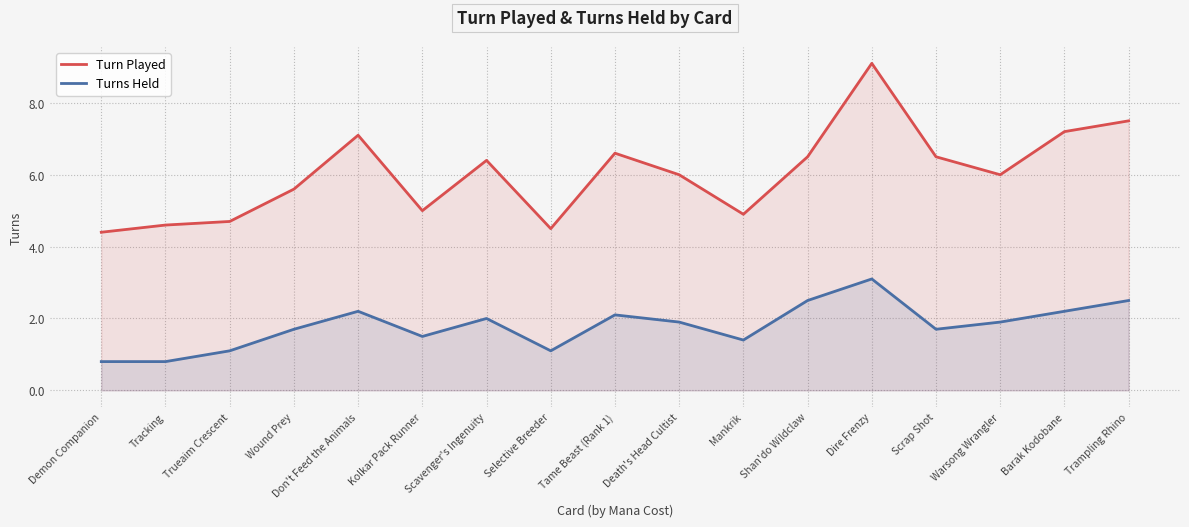

What value does the Turn Played series have at Don't Feed the Animals?

7.1